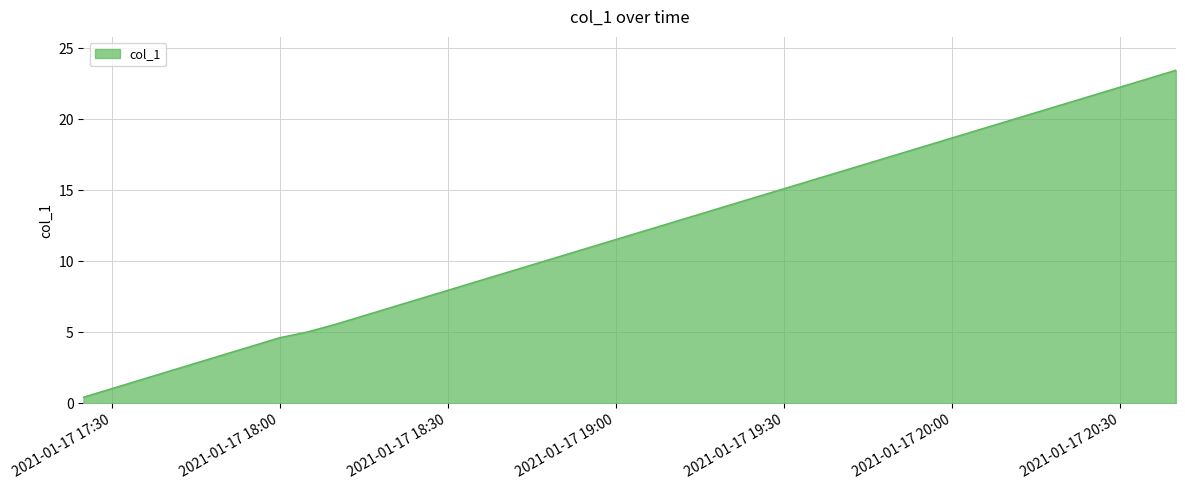

Reading left to right, extract all data points from this chart.

0.4	1.0	1.6	2.2	2.8	3.4	4.0	4.6	5.0	5.6	6.2	6.8	7.4	8.0	8.6	9.2	9.7	10.3	10.9	11.5	12.1	12.7	13.3	13.9	14.5	15.1	15.7	16.3	16.9	17.5	18.1	18.7	19.3	19.9	20.5	21.1	21.7	22.3	22.8	23.4